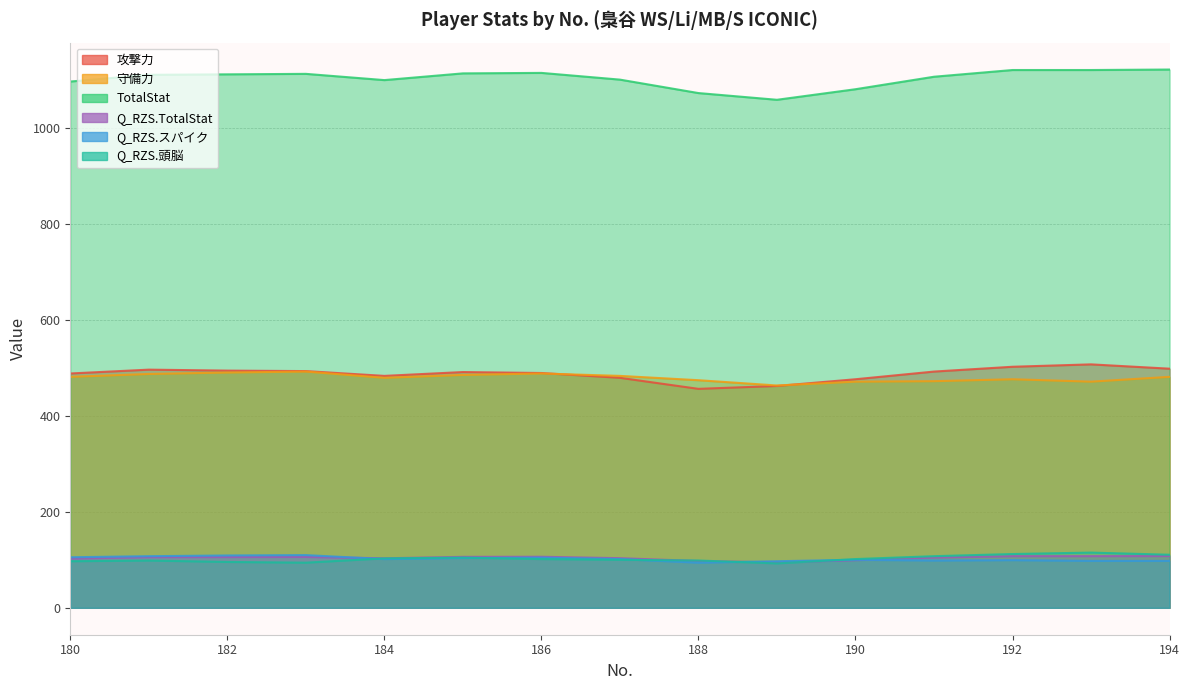

Does the chart have visible grid lines?

Yes